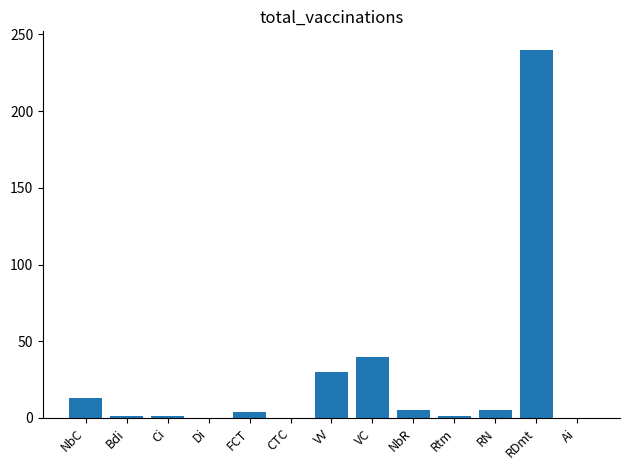

Where does the data first go above 4?

NbC